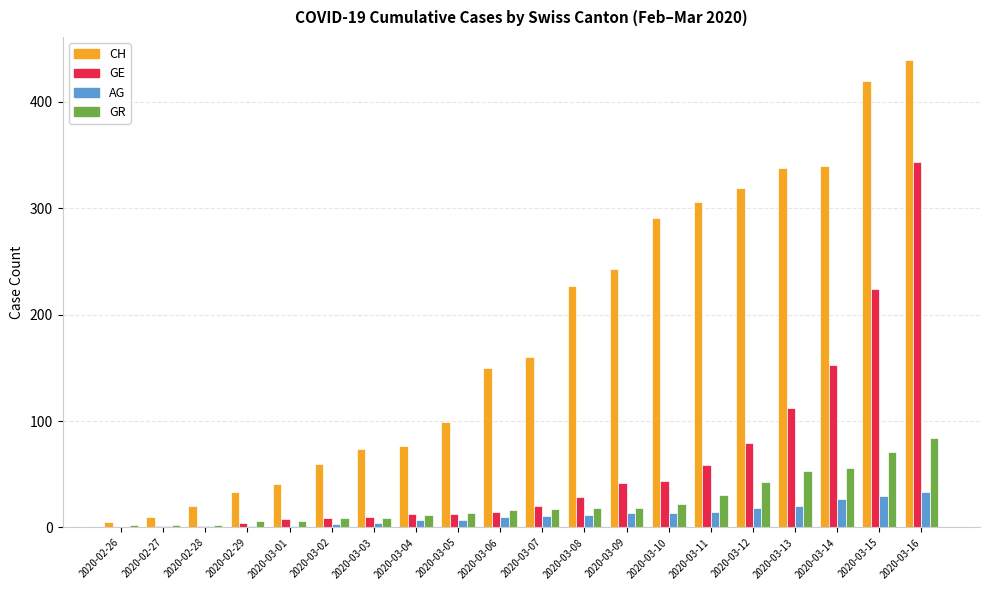

Which series has the largest total across all categories?

CH